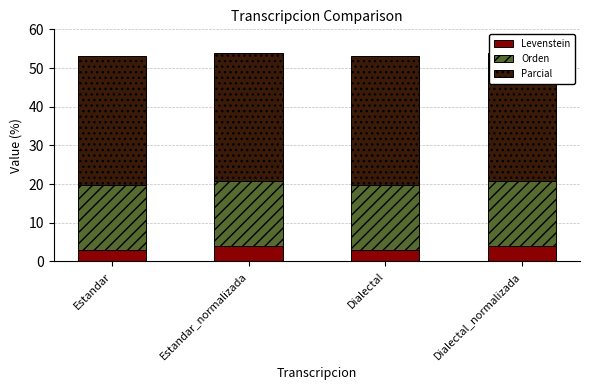

Between Estandar_normalizada and Dialectal, which is larger?

Estandar_normalizada